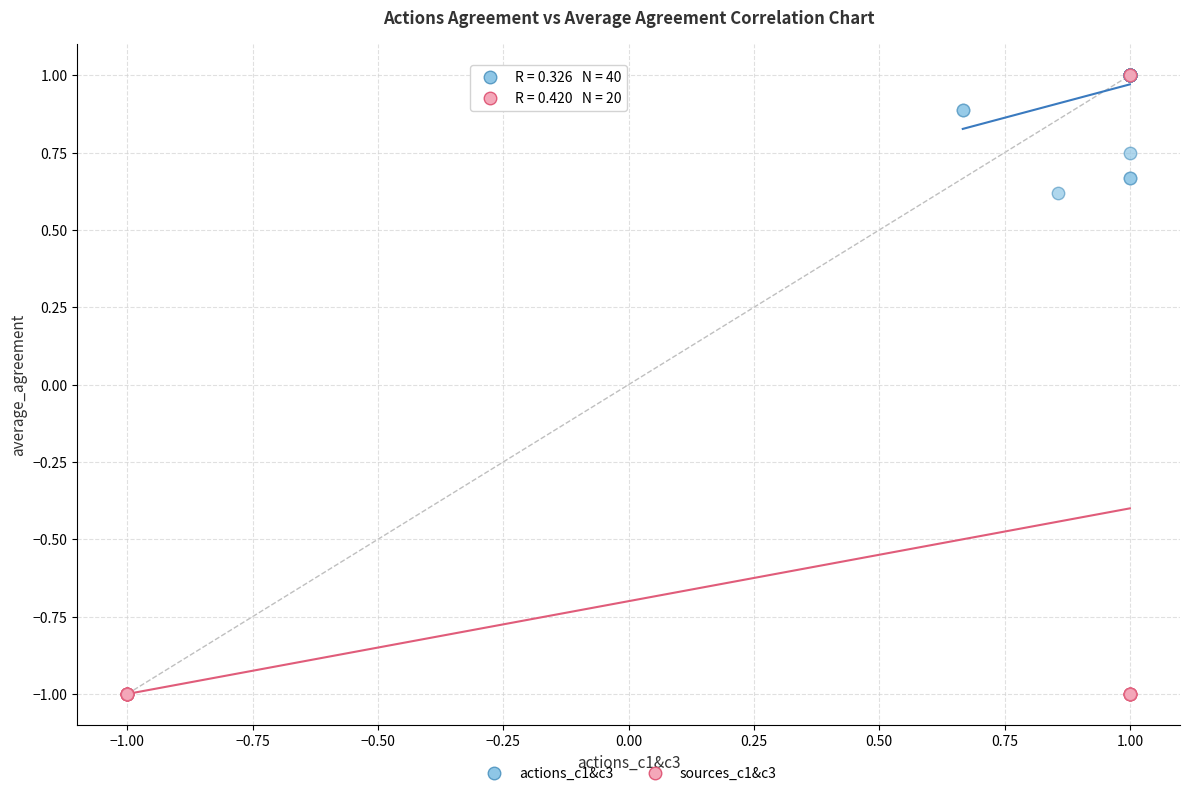

Which series has the widest spread of Y values?

sources_c1&c3